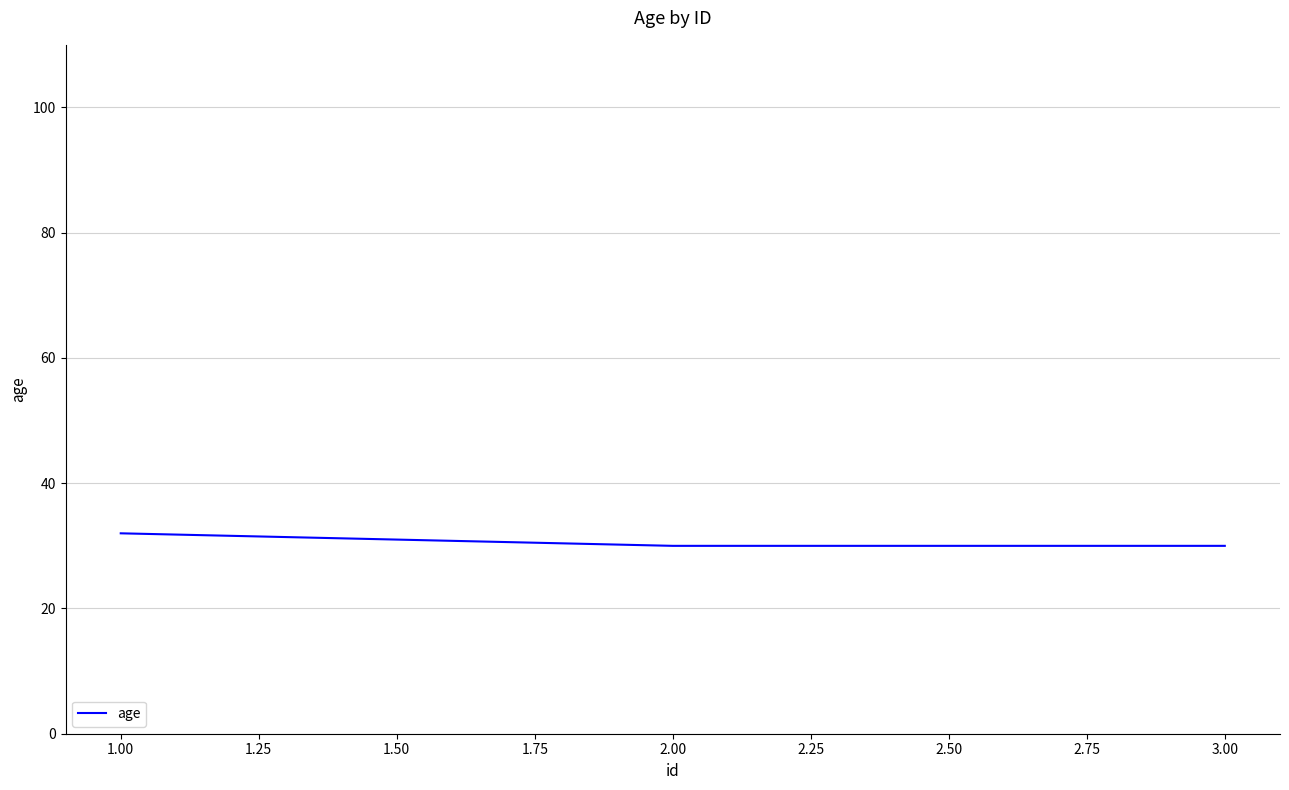

Read the value at 1.00.

32